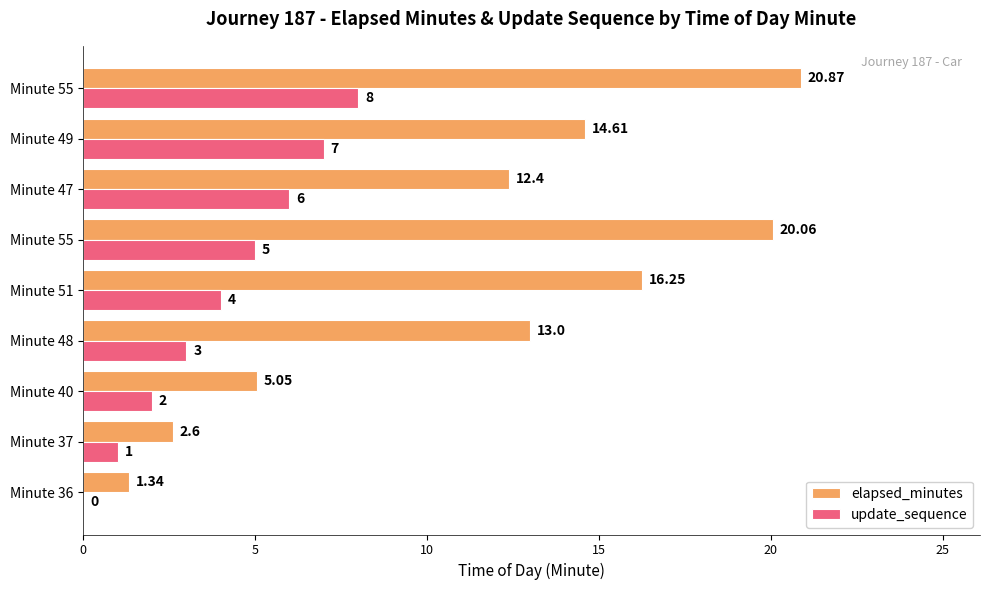

What is the difference between the second highest and minimum values in the update_sequence series?

7.0